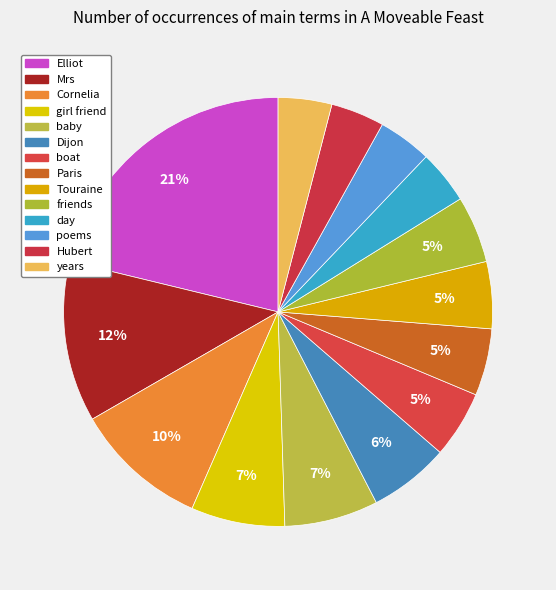

How many segments does this pie chart have?

14